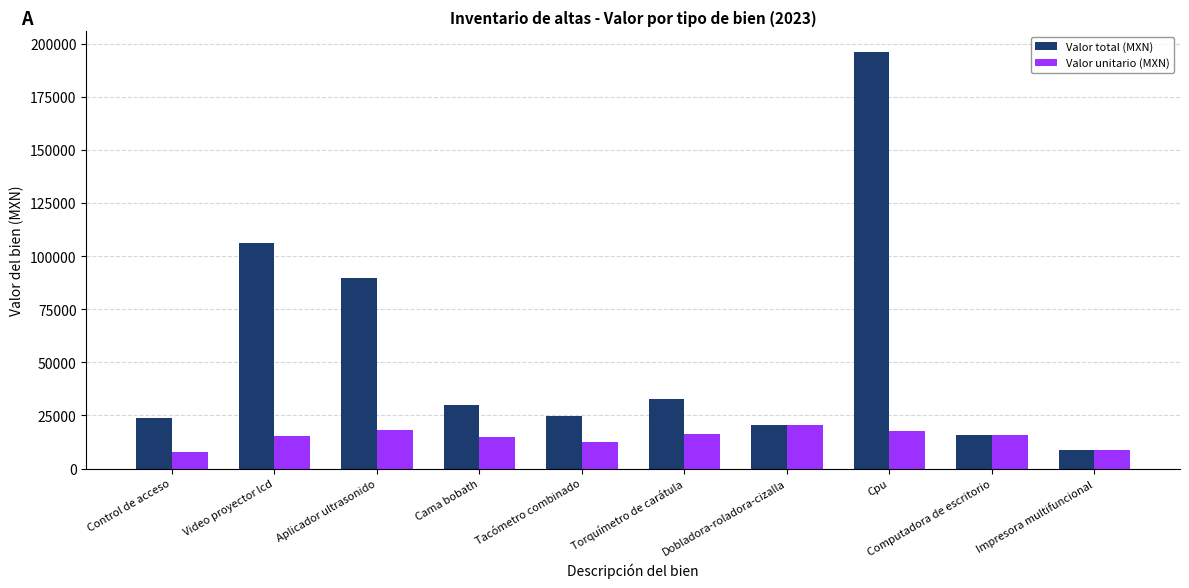

What is the label of the 5th bar from the right?

Torquímetro de carátula